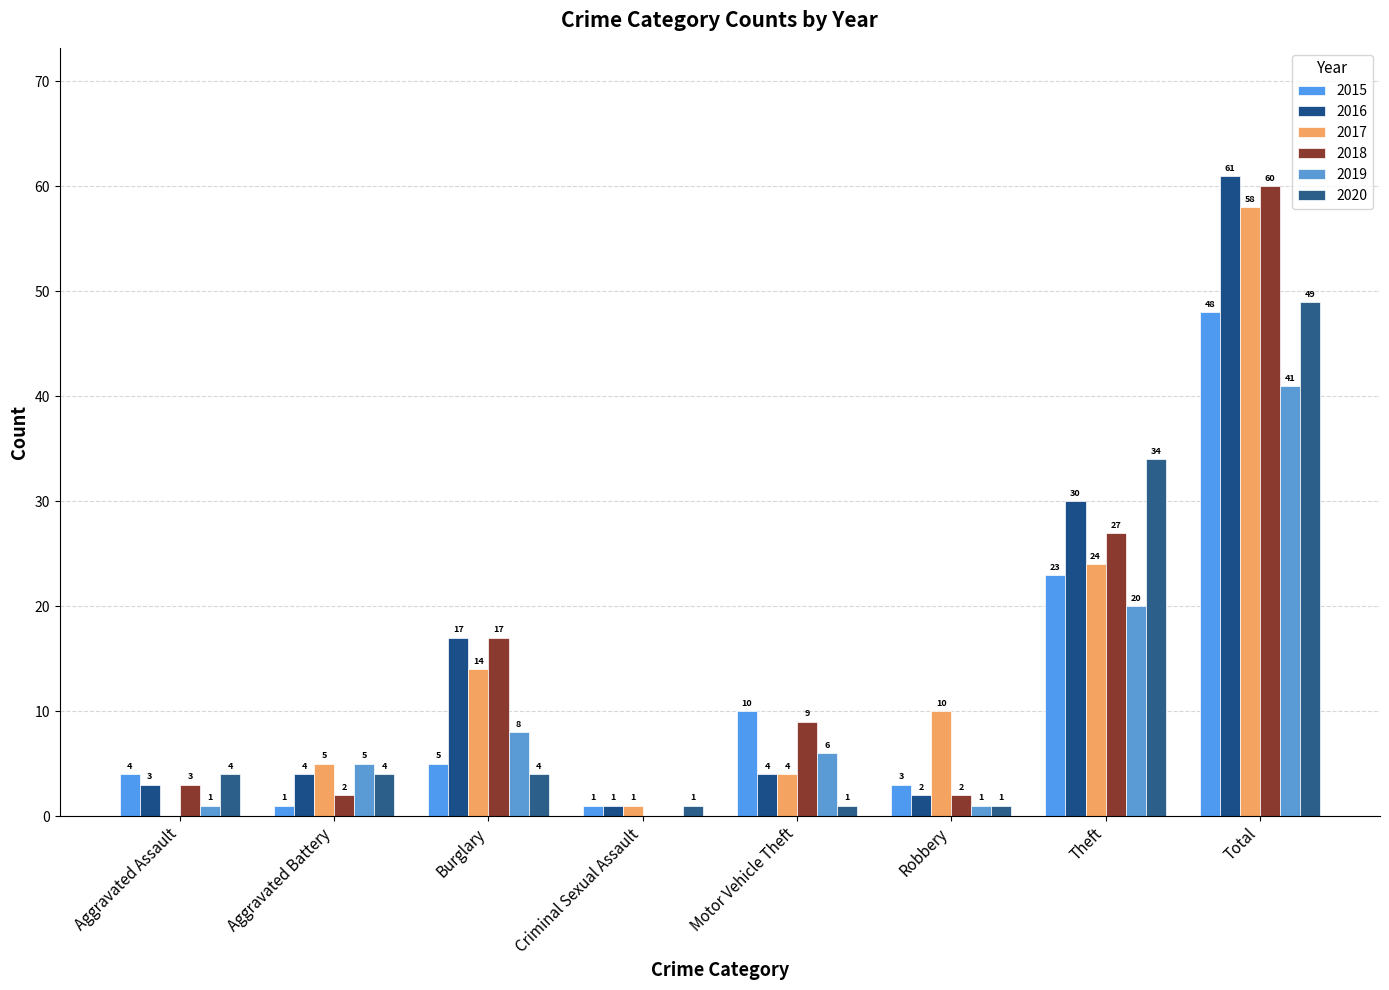

Which series has the widest spread of values?

2016